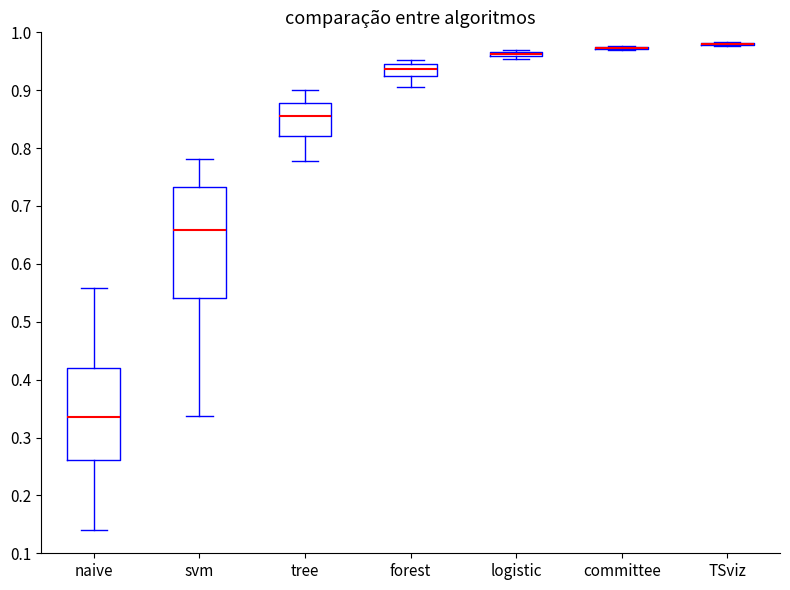

Where does the median line of the box for forest sit on the y-axis? The values are not printed on the chart, so give them approximately, as read against the axis.

0.94